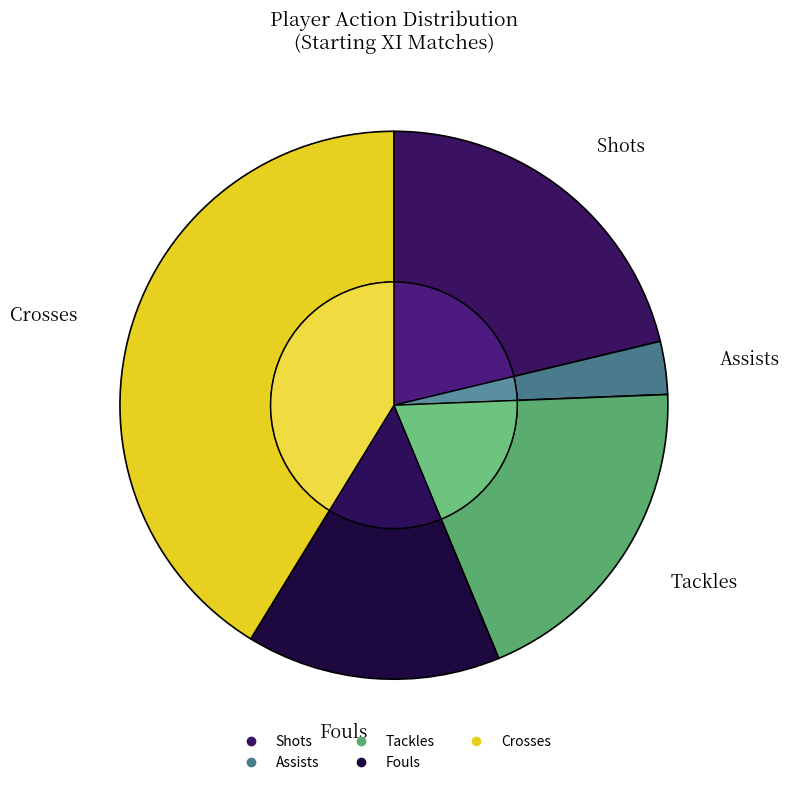

How many segments does this pie chart have?

5